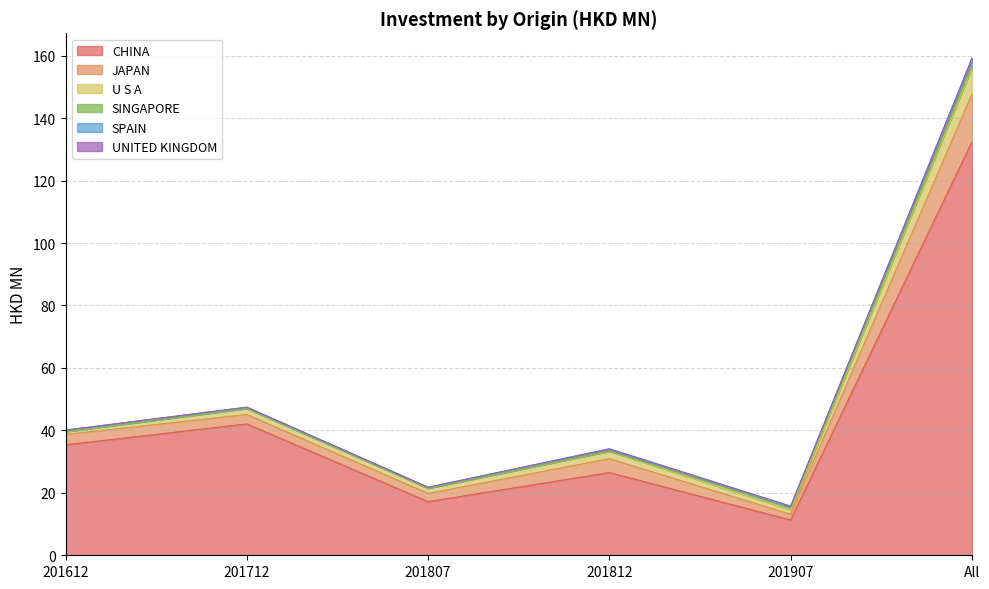

At which category is the sum across all series the highest?

All